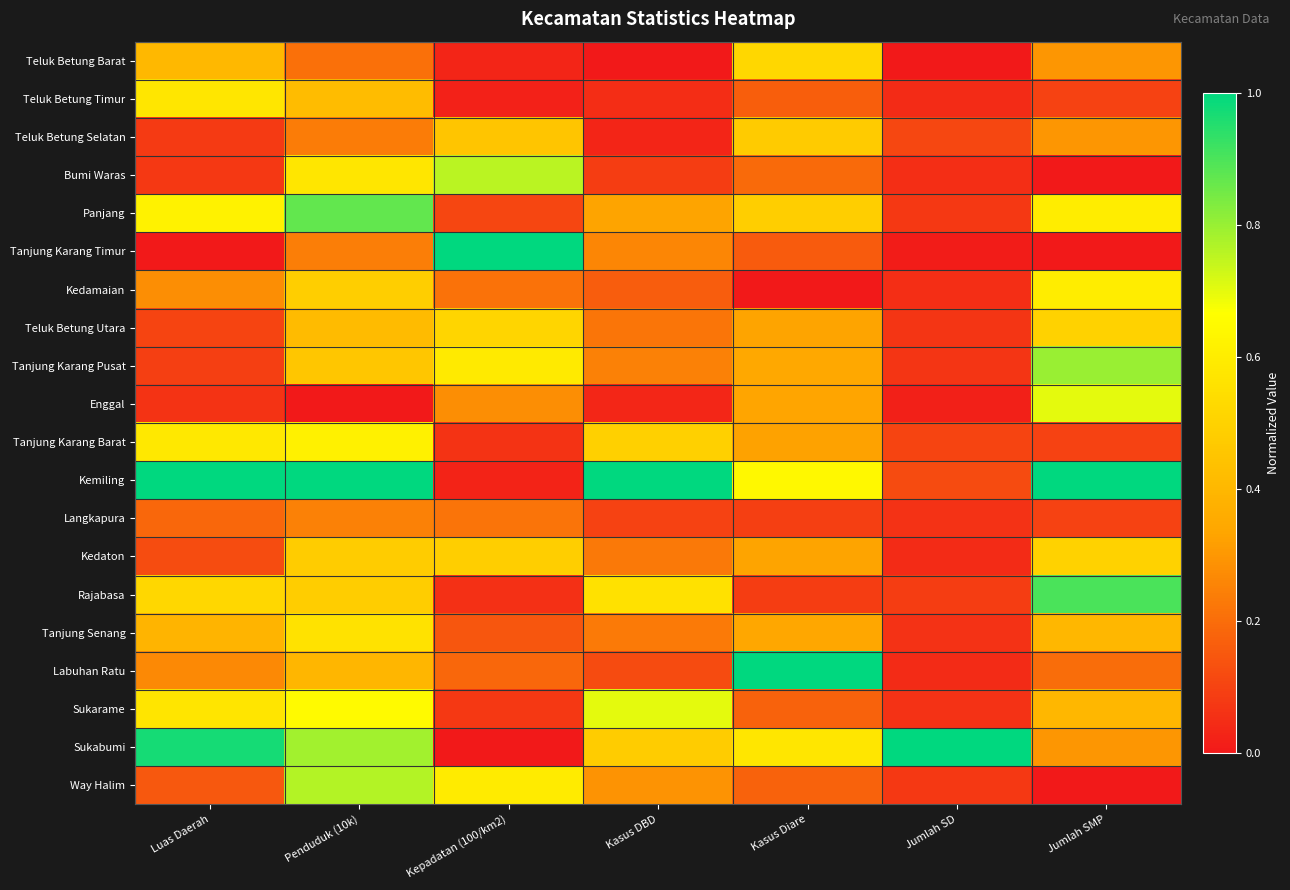

What is the total value across all series at Penduduk (10k)?

9.9